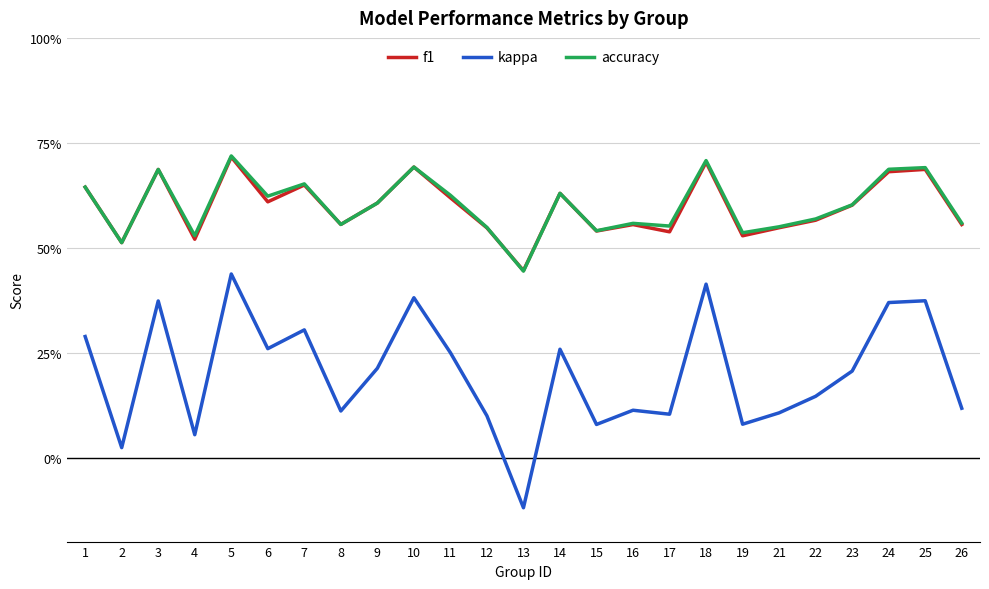

How many interior local valleys does the accuracy series have?

8